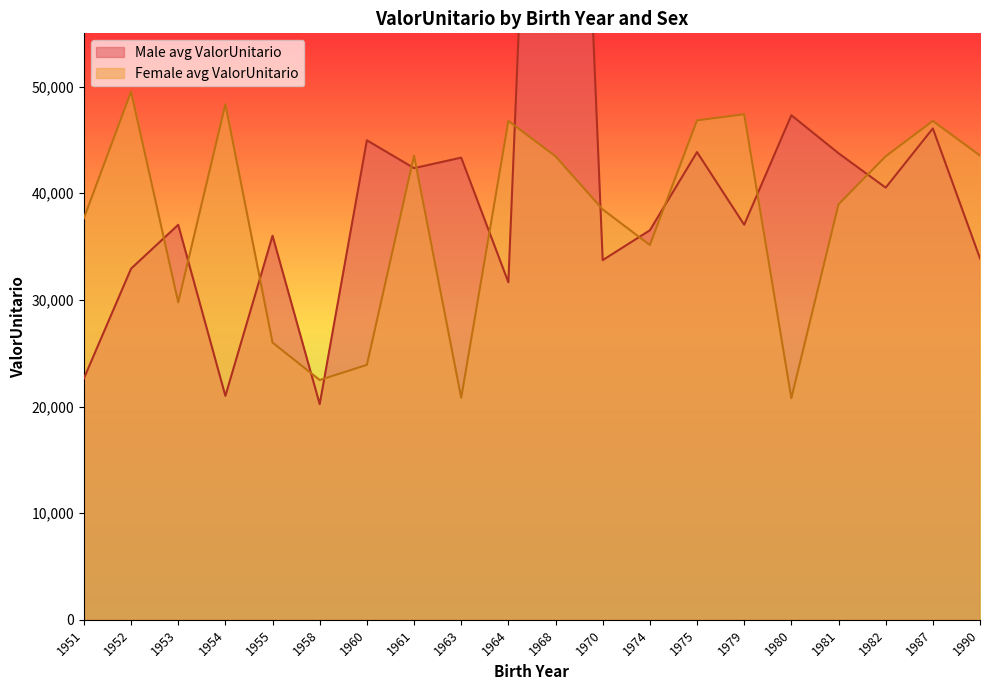

At 1981, list the series in order from smallest to largest.

Female avg ValorUnitario, Male avg ValorUnitario